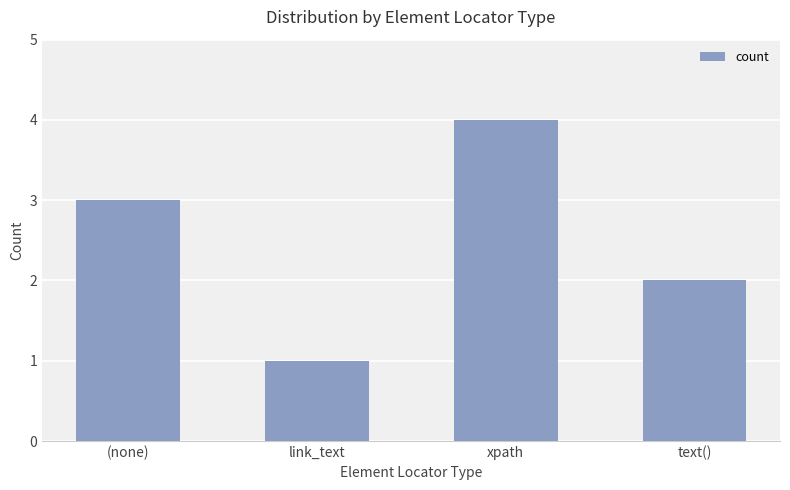

List the labels in order of value, largest first.

xpath, (none), text(), link_text